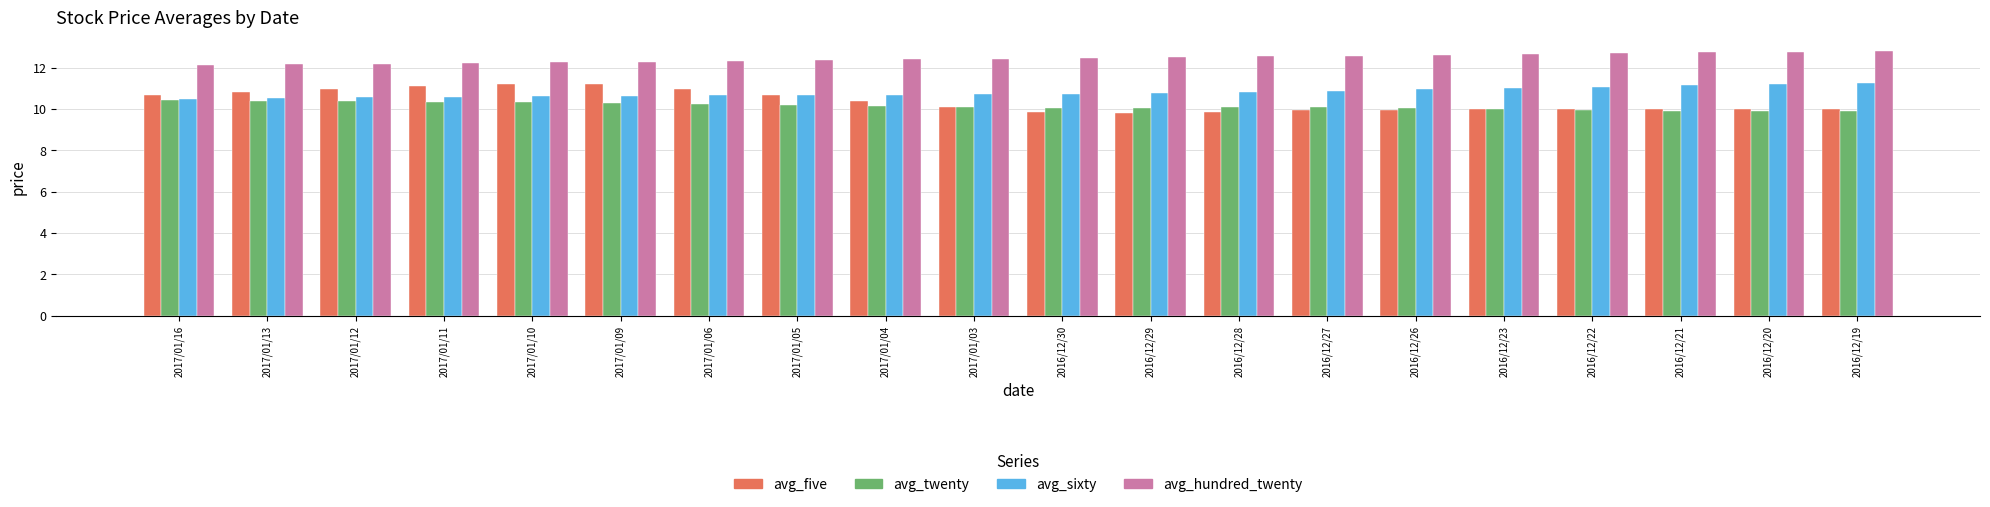

Where does the avg_twenty series first go above 10?

2017/01/16